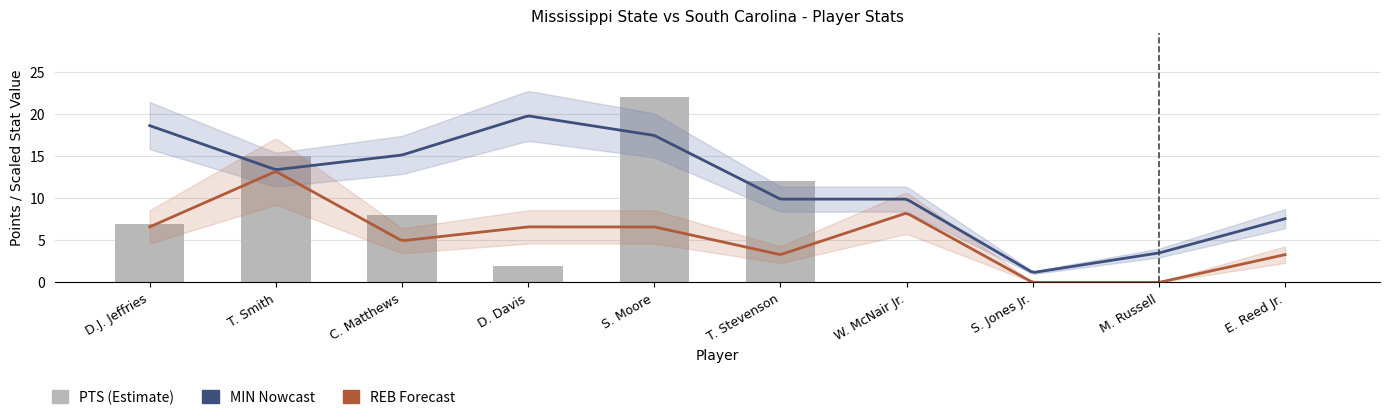

What is the label of the 1st bar from the left?

D.J. Jeffries